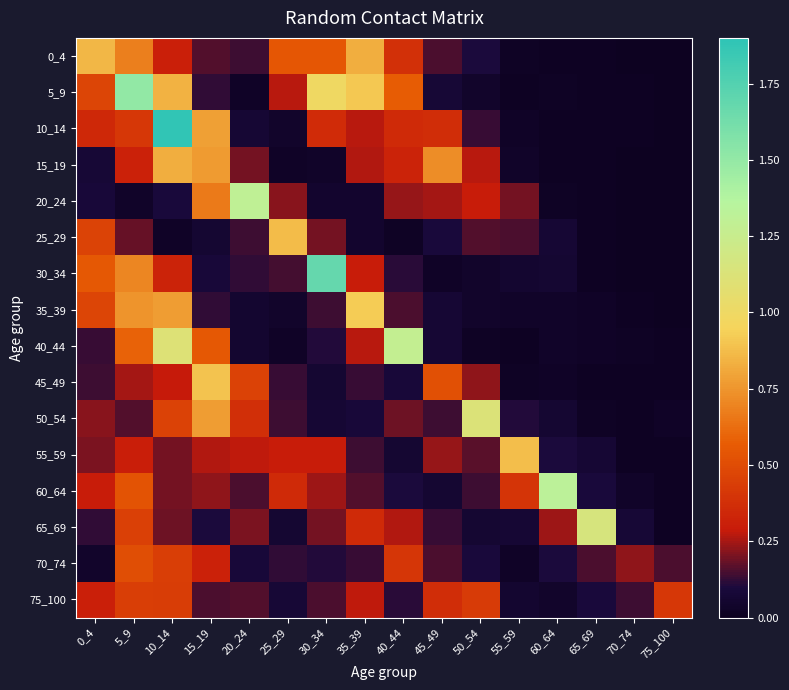

What is the total value across all series at 45_49?

3.4